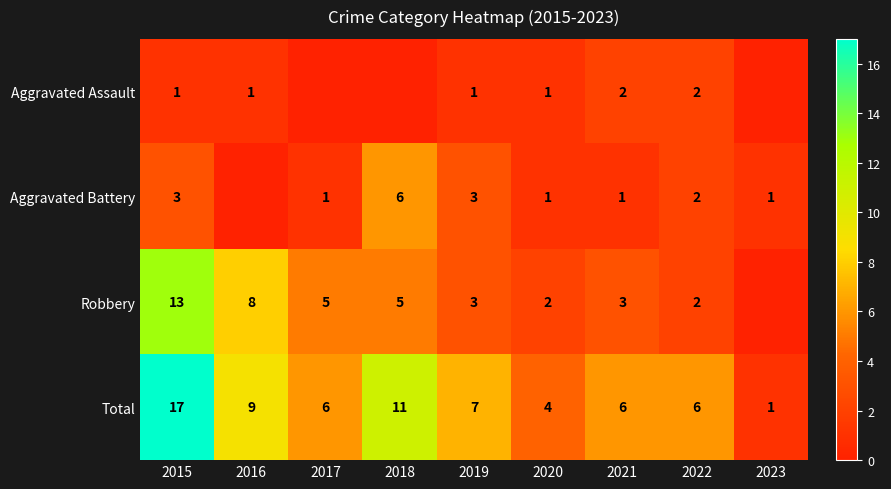

At which label does Total first exceed 6?

2015